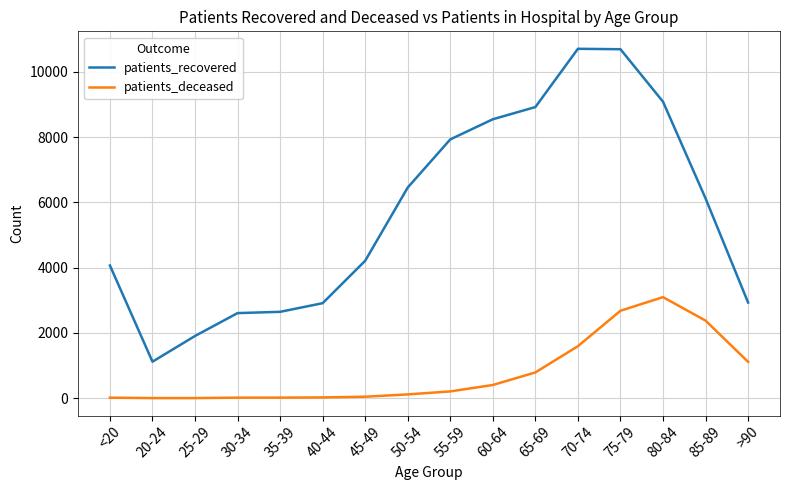

Does the chart display data point markers on the line(s)?

No